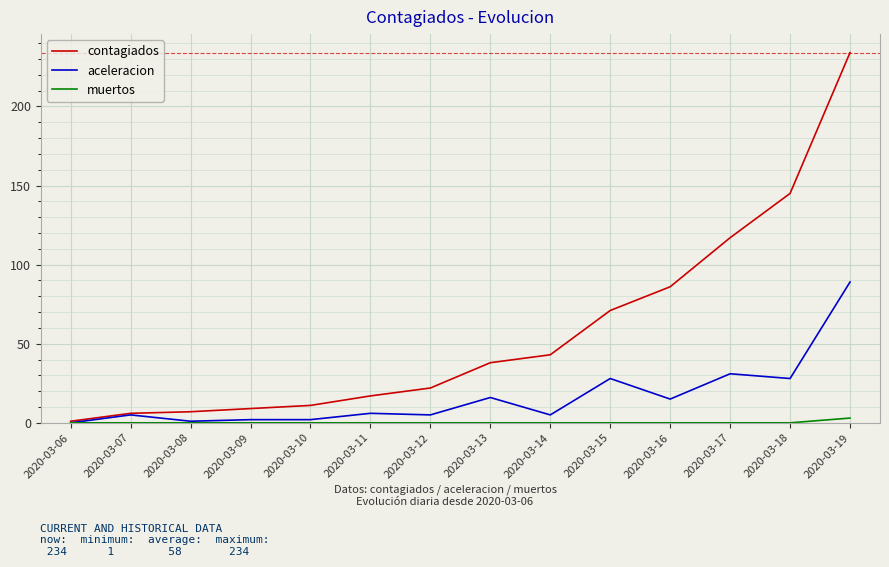

The value of contagiados at 2020-03-14 is 43. True or false?

True